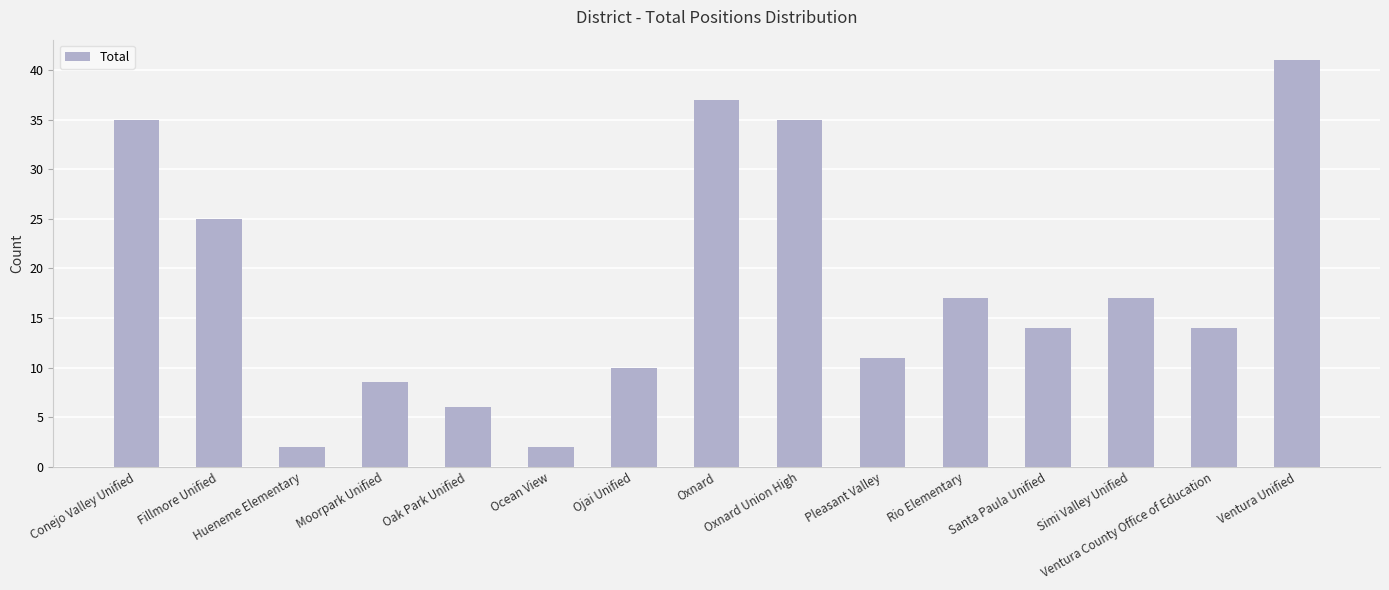

What is the greatest value displayed?

41.0